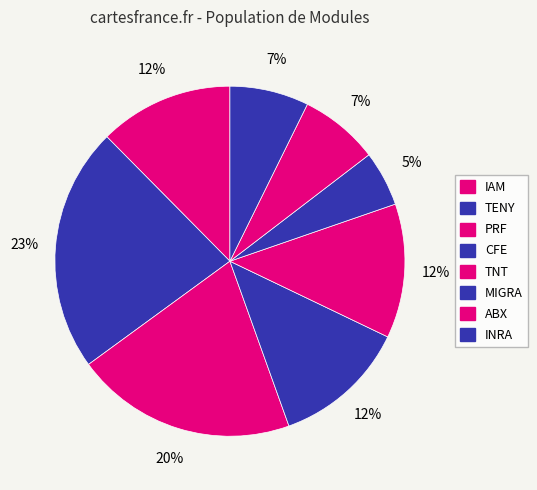

What is the smallest slice in the pie chart?

MIGRA